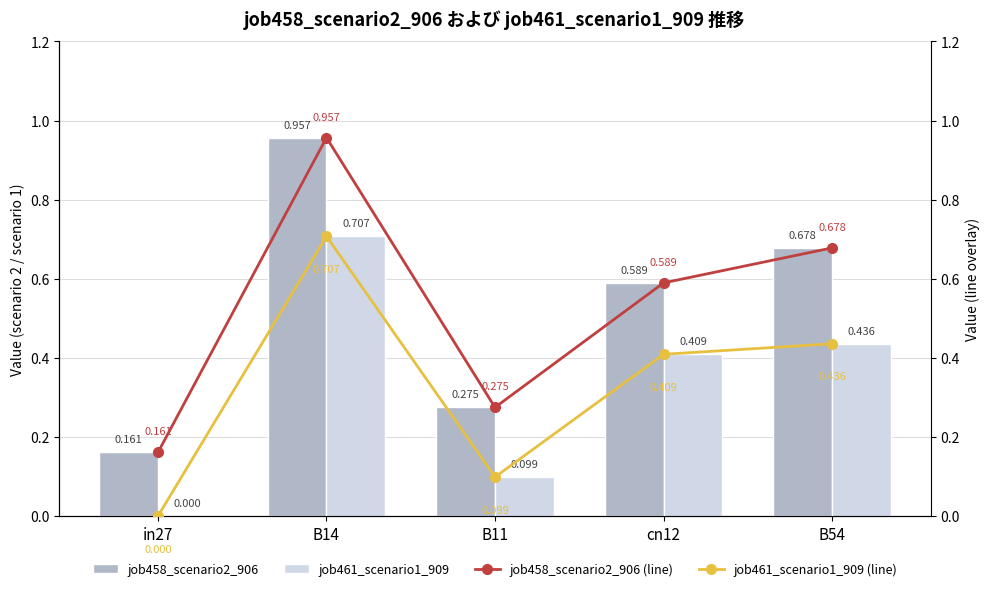

Reading left to right, extract all data points from this chart.

job458_scenario2_906: in27=0.2	B14=1.0	B11=0.3	cn12=0.6	B54=0.7
job461_scenario1_909: in27=0.0	B14=0.7	B11=0.1	cn12=0.4	B54=0.4
job458_scenario2_906 (line): in27=0.2	B14=1.0	B11=0.3	cn12=0.6	B54=0.7
job461_scenario1_909 (line): in27=0.0	B14=0.7	B11=0.1	cn12=0.4	B54=0.4